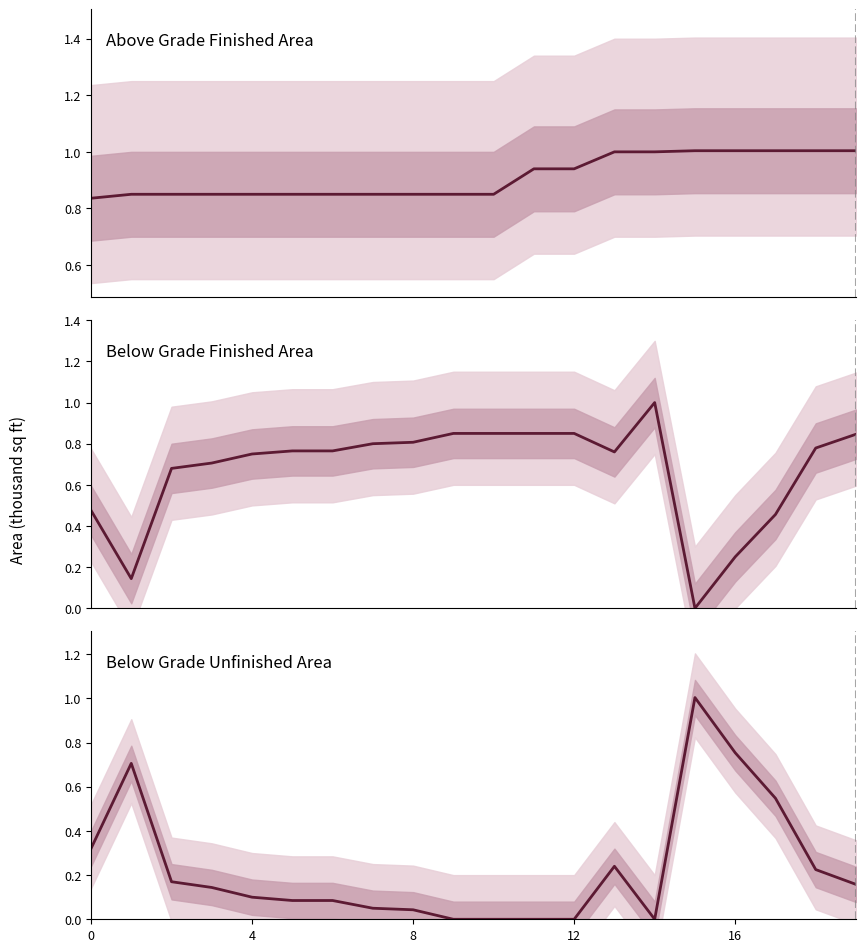

List the labels in order of Above Grade Finished Area value, smallest first.

0, 1, 2, 3, 4, 5, 6, 7, 8, 9, 10, 11, 12, 13, 14, 15, 16, 17, 18, 19